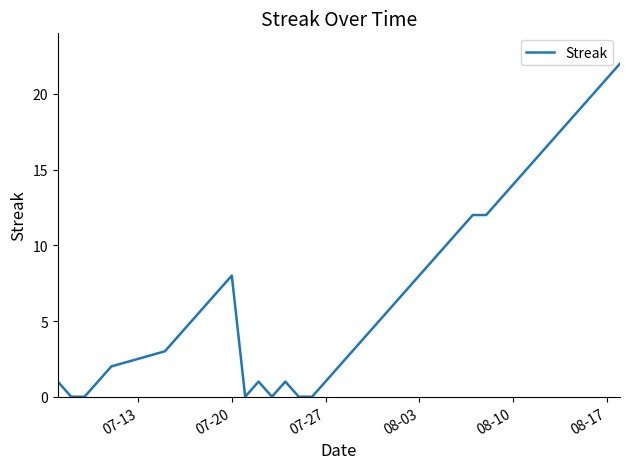

What is the difference between the maximum and minimum values?

22